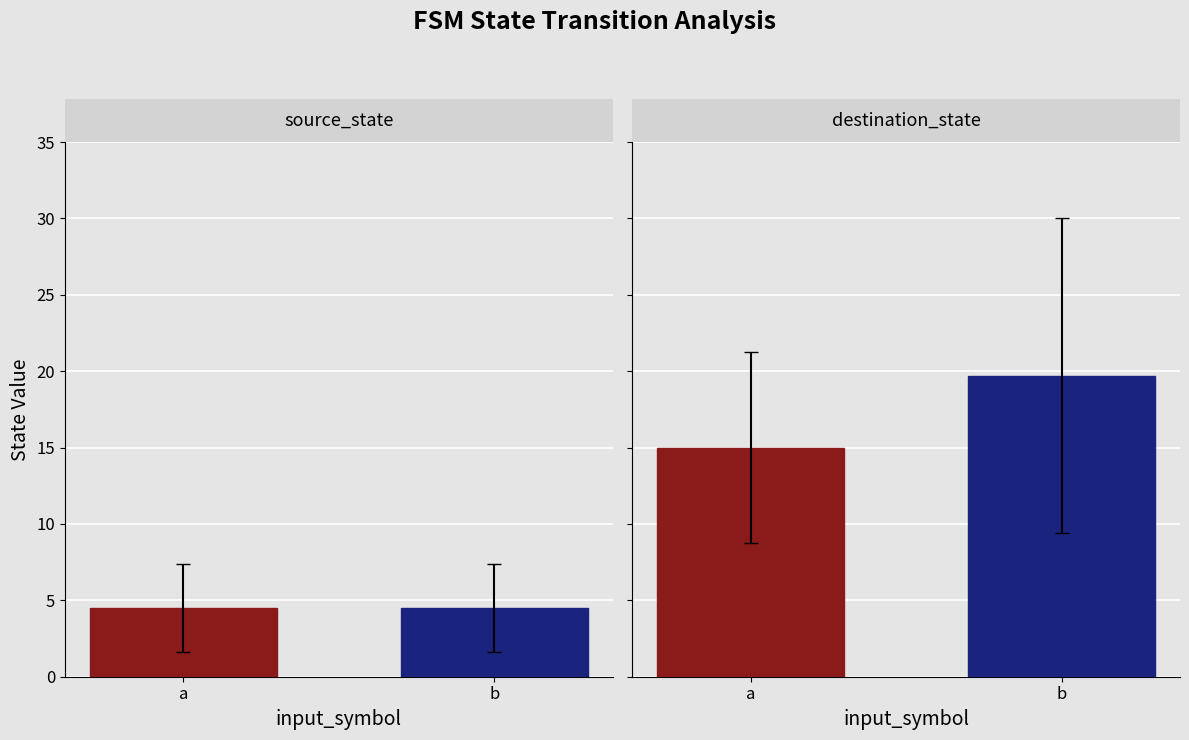

Reading left to right, transcribe all the data shown in this chart.

source_state: 4.5	4.5
destination_state: 15.0	19.7